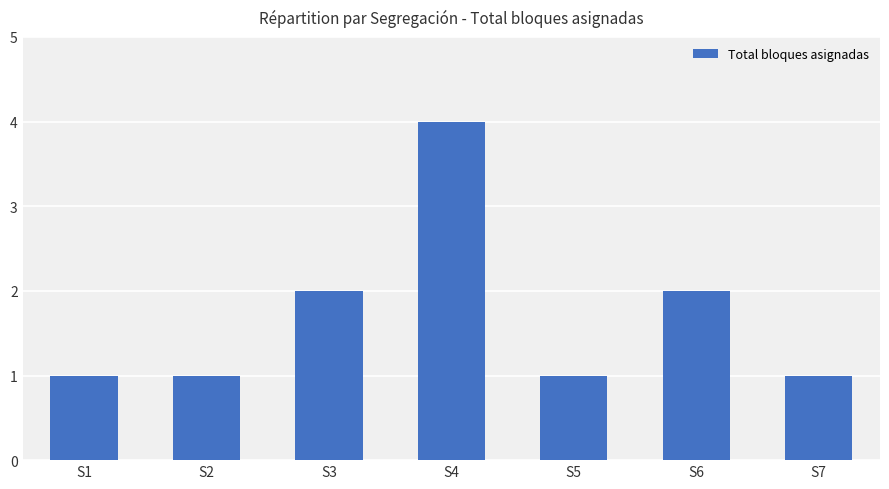

What is the sum of the values at S5 and S7?

2